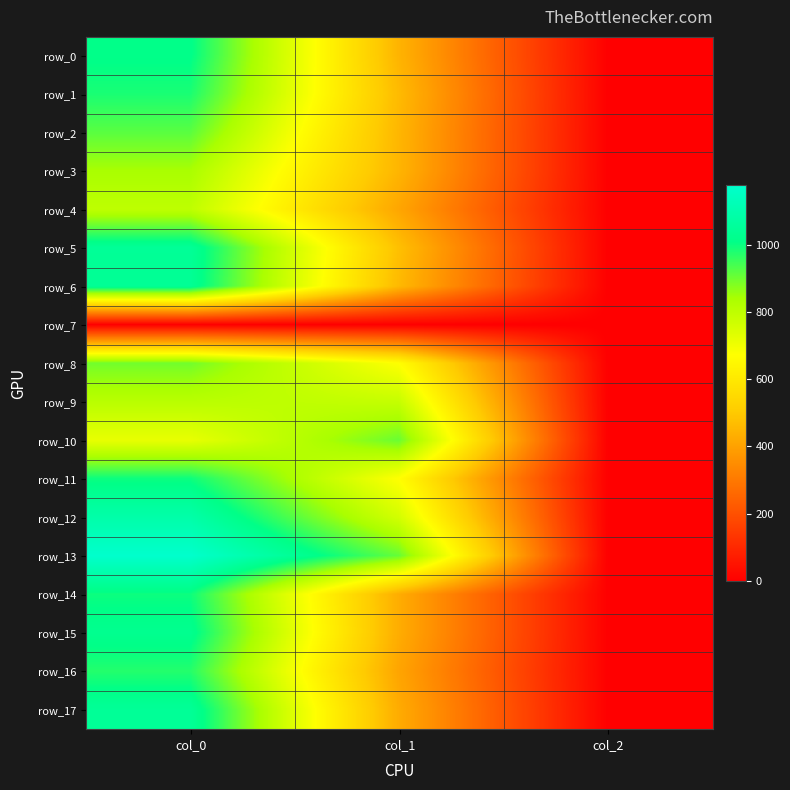

Reading left to right, transcribe all the data shown in this chart.

row_0: col_0=1013.3	col_1=445.5	col_2=2.0
row_1: col_0=983.3	col_1=462.4	col_2=2.0
row_2: col_0=920.0	col_1=452.2	col_2=2.0
row_3: col_0=840.0	col_1=448.9	col_2=2.0
row_4: col_0=800.0	col_1=411.8	col_2=2.0
row_5: col_0=1046.7	col_1=475.9	col_2=2.0
row_6: col_0=1040.0	col_1=459.0	col_2=2.0
row_7: col_0=0.0	col_1=0.0	col_2=0.0
row_8: col_0=896.7	col_1=671.6	col_2=2.0
row_9: col_0=810.0	col_1=786.4	col_2=2.0
row_10: col_0=716.7	col_1=904.5	col_2=2.0
row_11: col_0=996.7	col_1=671.6	col_2=2.0
row_12: col_0=1090.0	col_1=759.4	col_2=2.0
row_13: col_0=1176.7	col_1=907.9	col_2=2.0
row_14: col_0=996.7	col_1=428.6	col_2=2.0
row_15: col_0=1026.7	col_1=428.6	col_2=2.0
row_16: col_0=973.3	col_1=408.4	col_2=2.0
row_17: col_0=1046.7	col_1=425.2	col_2=2.0